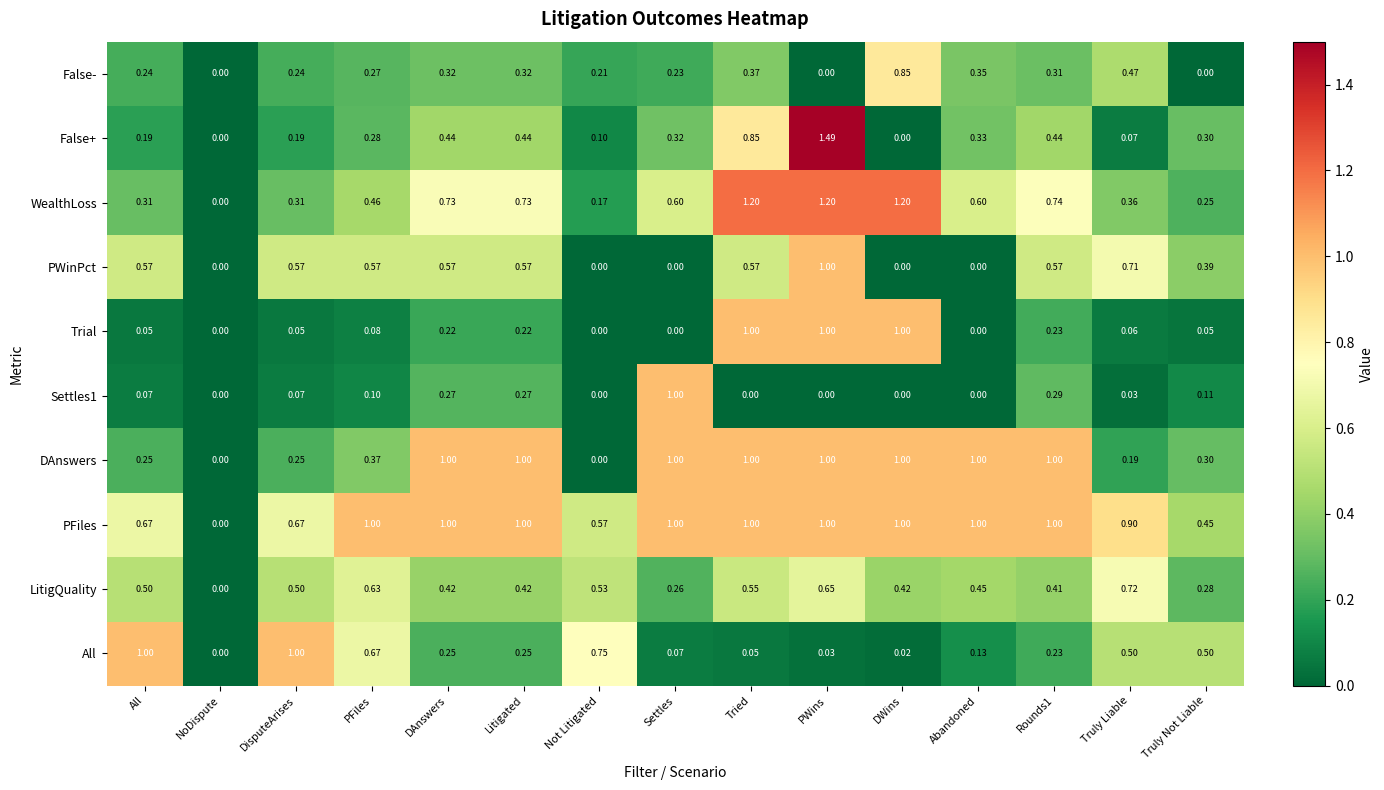

At which label is WealthLoss closest to 0?

NoDispute